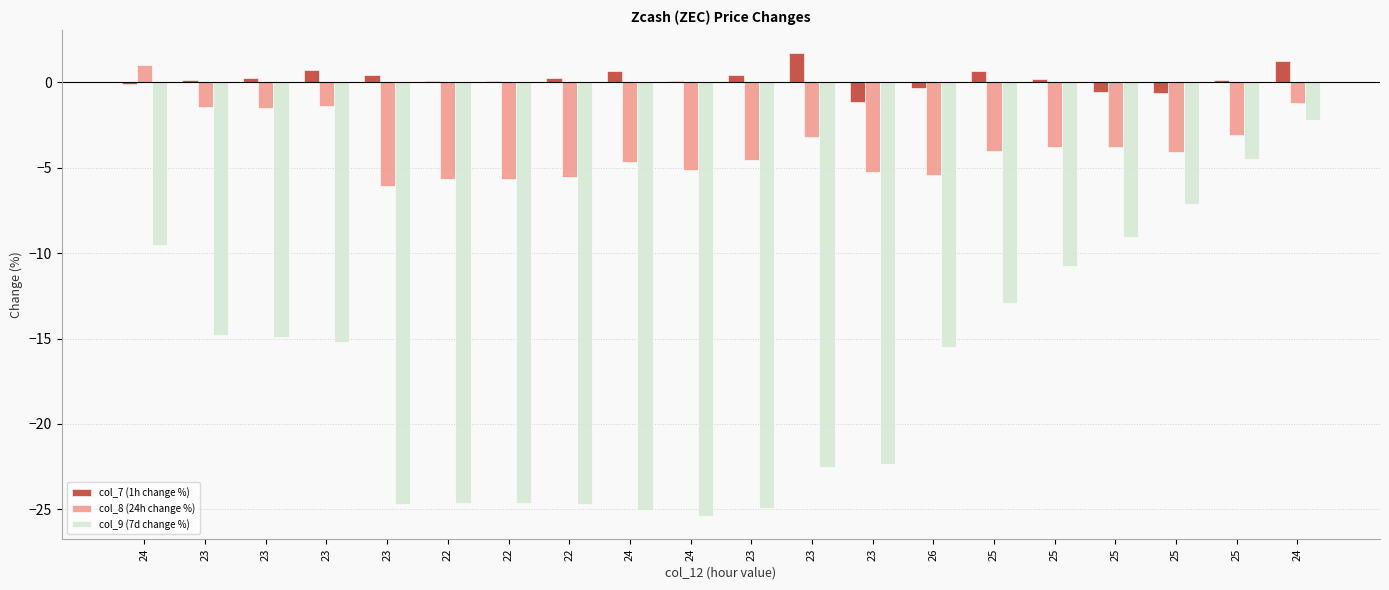

The value of col_7 (1h change %) at 25 is 0.6. True or false?

True